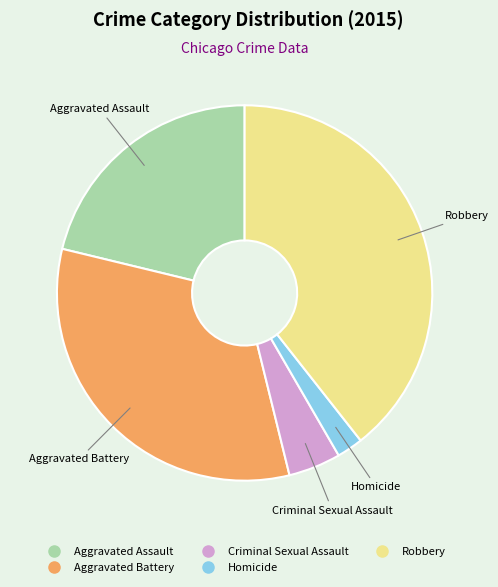

How many slices are in this pie chart?

5